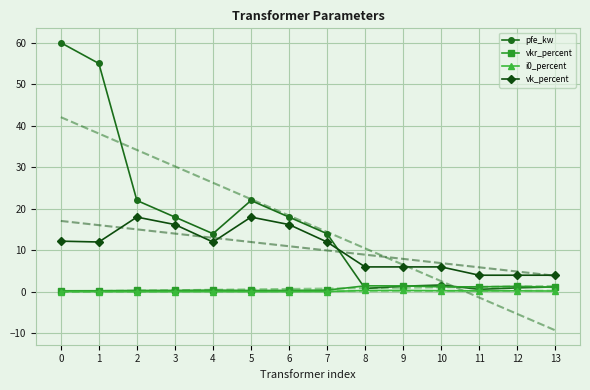

What is the difference between the second highest and second lowest values in the pfe_kw series?

54.2